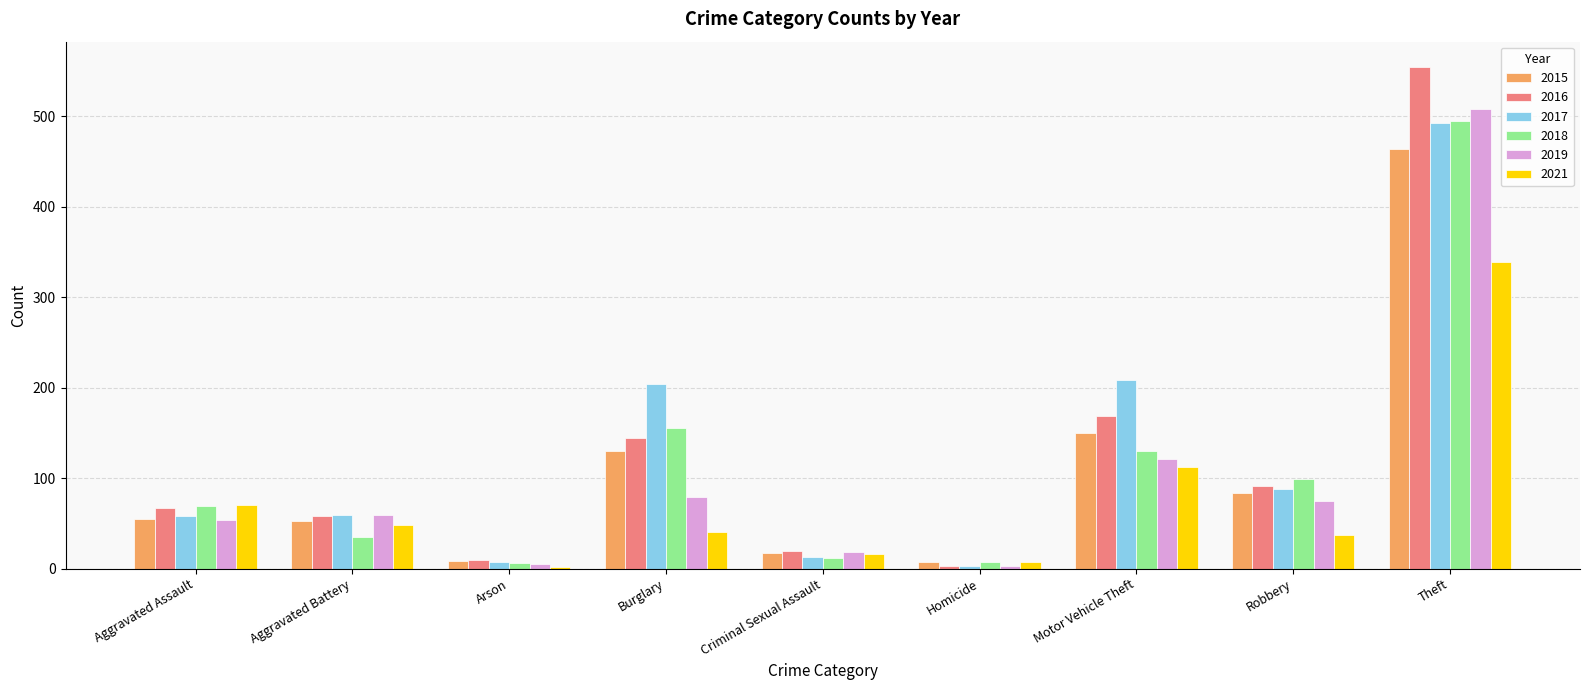

What is the total value across all series at Criminal Sexual Assault?

96